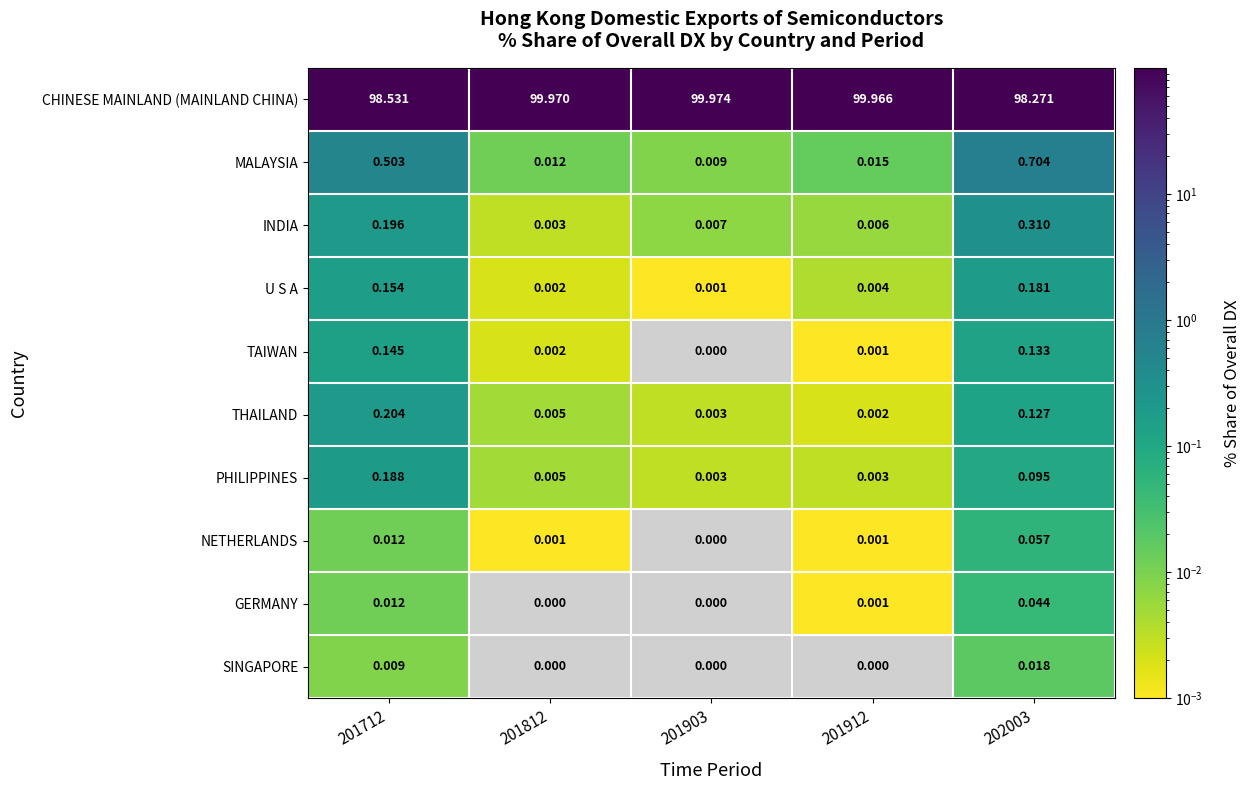

Which series has the largest range (max minus min)?

CHINESE MAINLAND (MAINLAND CHINA)